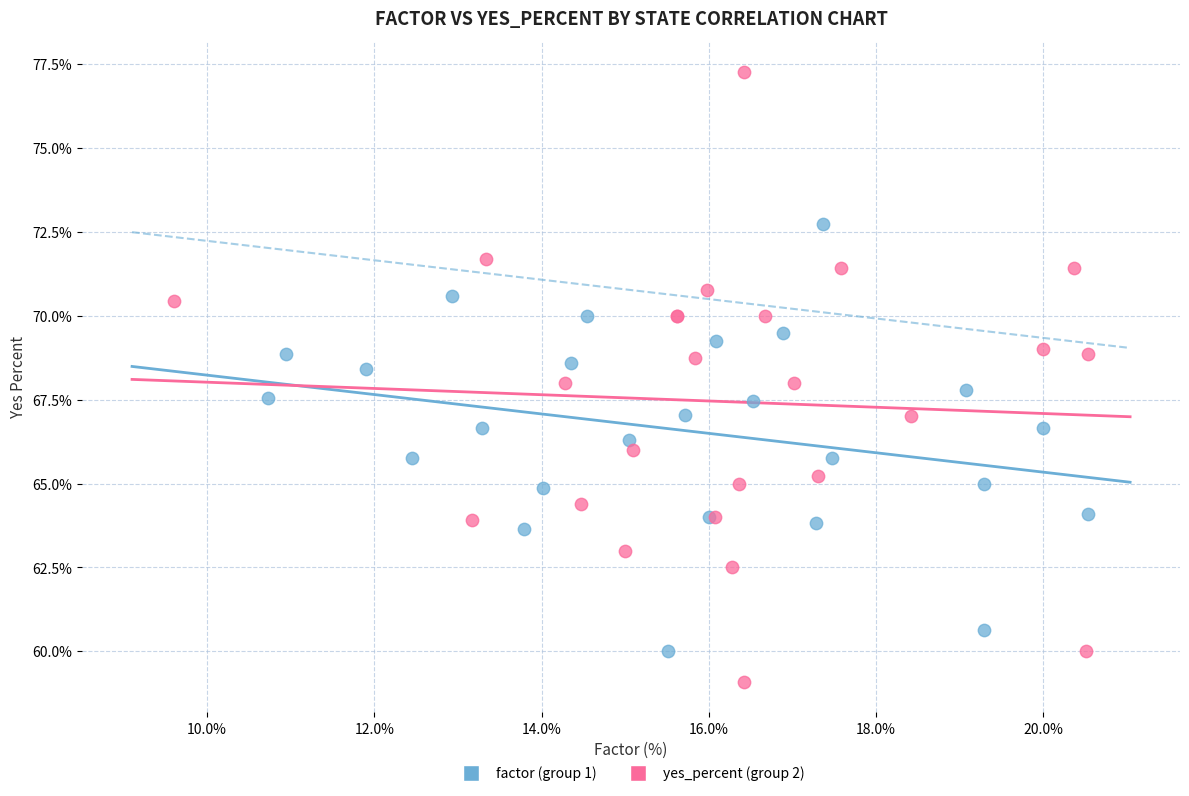

Which series reaches the minimum Y coordinate?

yes_percent (group 2)